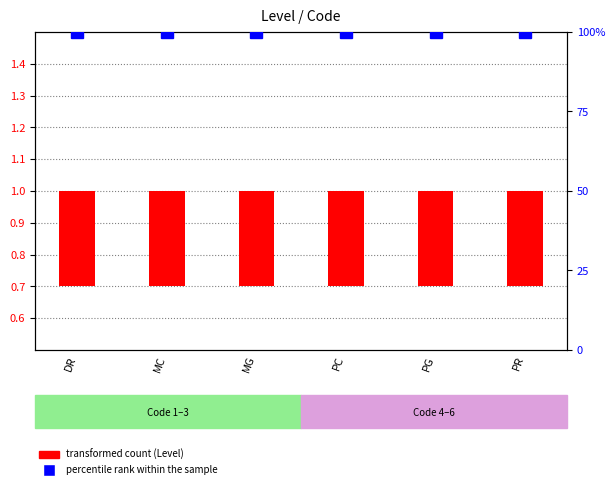

Reading right to left, list all the values displayed in this chart.

transformed count: PR=0.3	PG=0.3	PC=0.3	MG=0.3	MC=0.3	DR=0.3
percentile rank within the sample: PR=100.0	PG=100.0	PC=100.0	MG=100.0	MC=100.0	DR=100.0